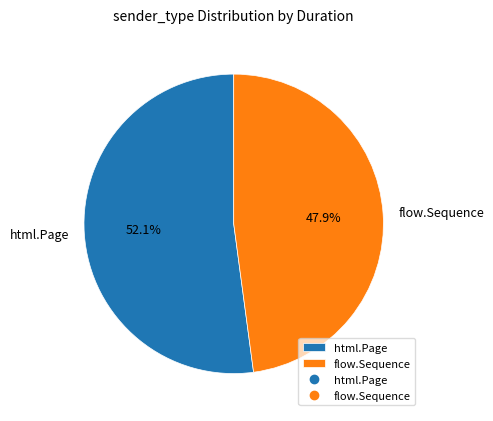

Combined, what portion of the pie is flow.Sequence and html.Page?

100.0%